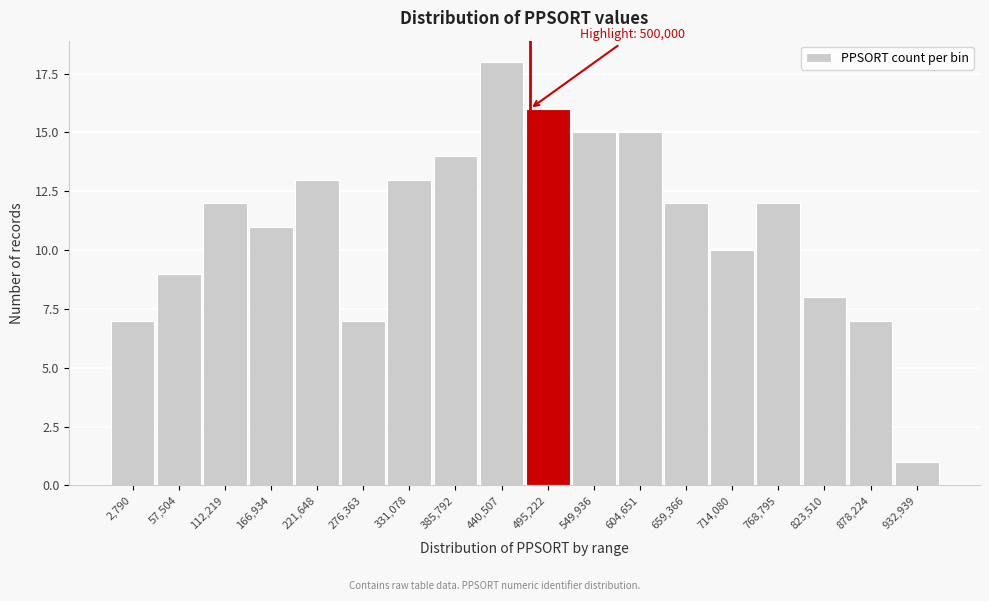

Reading right to left, extract all data points from this chart.

932,939=1	878,224=7	823,510=8	768,795=12	714,080=10	659,366=12	604,651=15	549,936=15	495,222=16	440,507=18	385,792=14	331,078=13	276,363=7	221,648=13	166,934=11	112,219=12	57,504=9	2,790=7